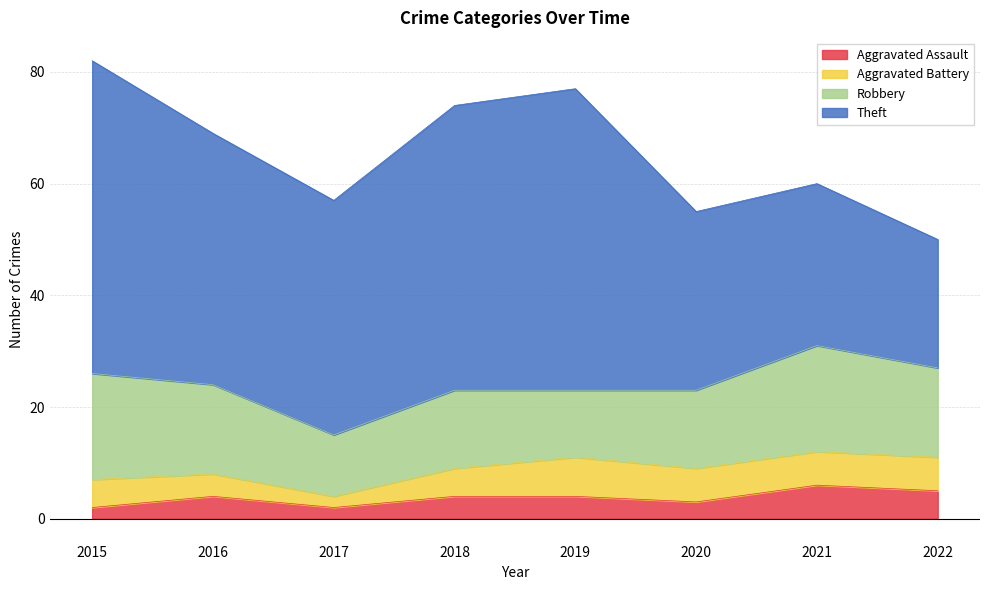

At how many categories does at least one series exceed 29?

6